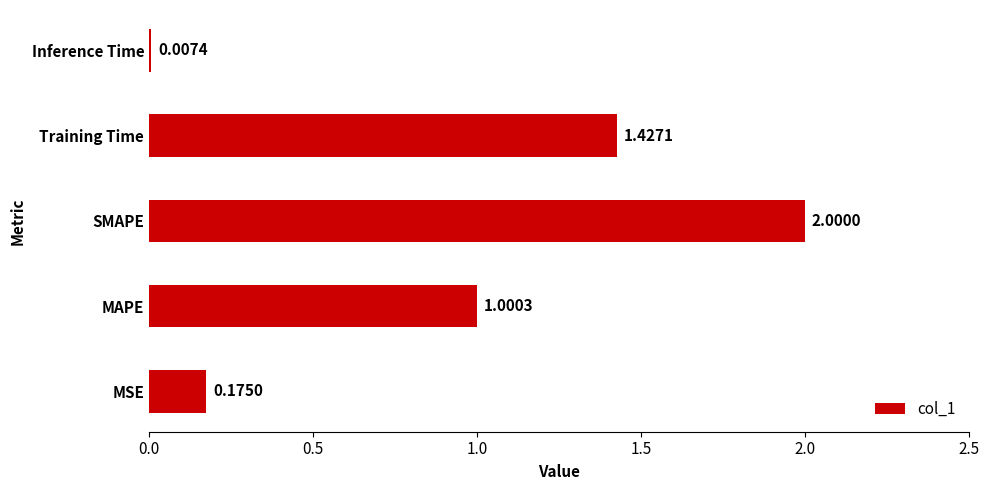

Which category has the highest value across all series?

SMAPE